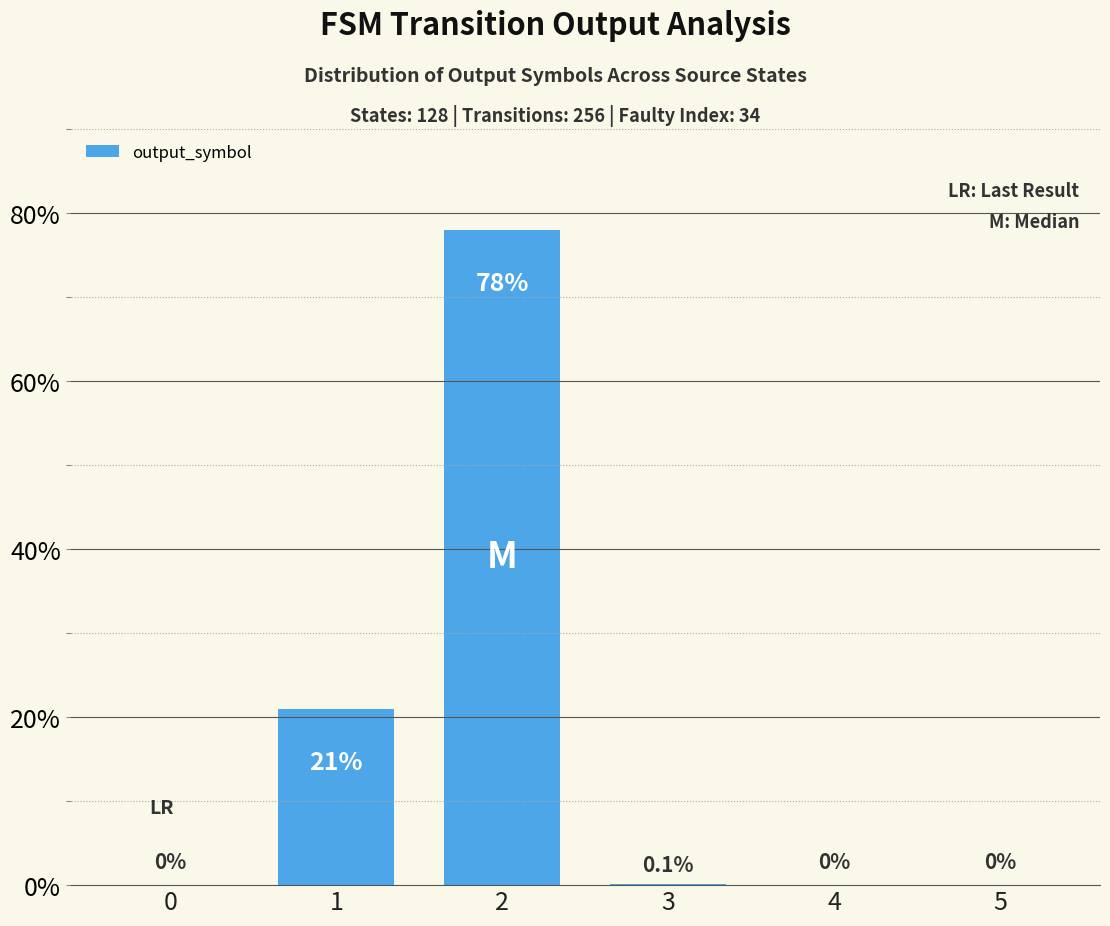

Read the value at 2.

78.0